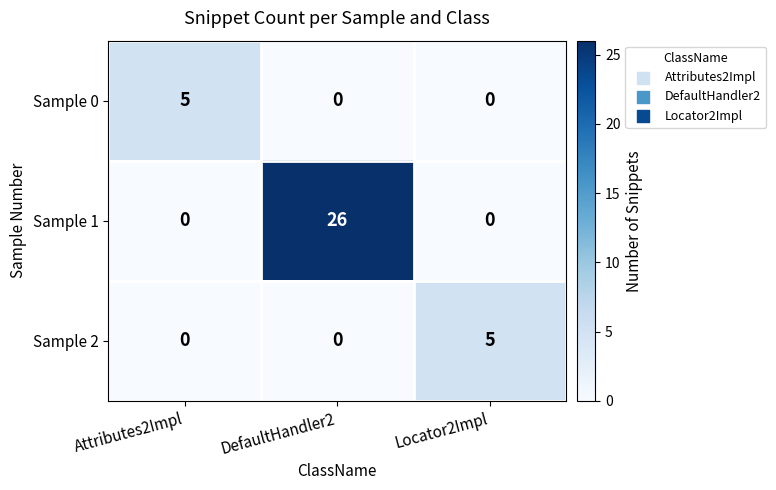

Reading right to left, transcribe all the data shown in this chart.

Sample 0: Locator2Impl=0	DefaultHandler2=0	Attributes2Impl=5
Sample 1: Locator2Impl=0	DefaultHandler2=26	Attributes2Impl=0
Sample 2: Locator2Impl=5	DefaultHandler2=0	Attributes2Impl=0